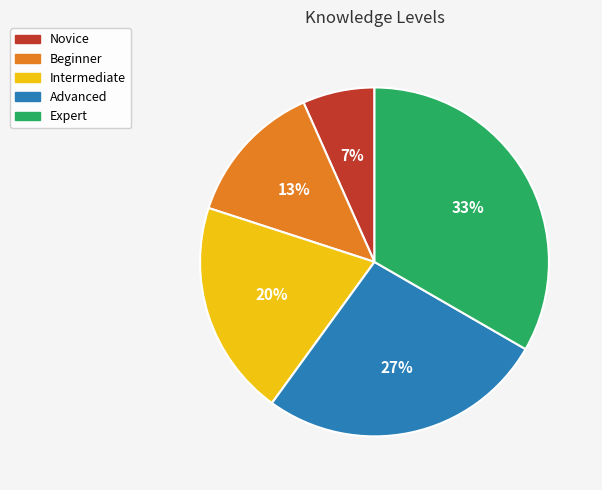

Is the sum of Beginner and Expert greater than half?

No